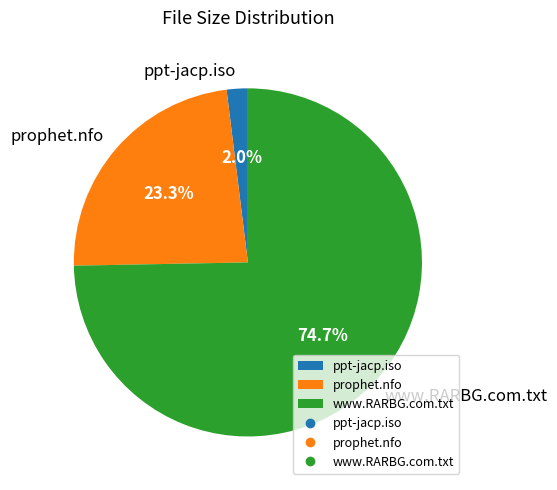

To the nearest percent, what percentage of the pie is prophet.nfo?

23%